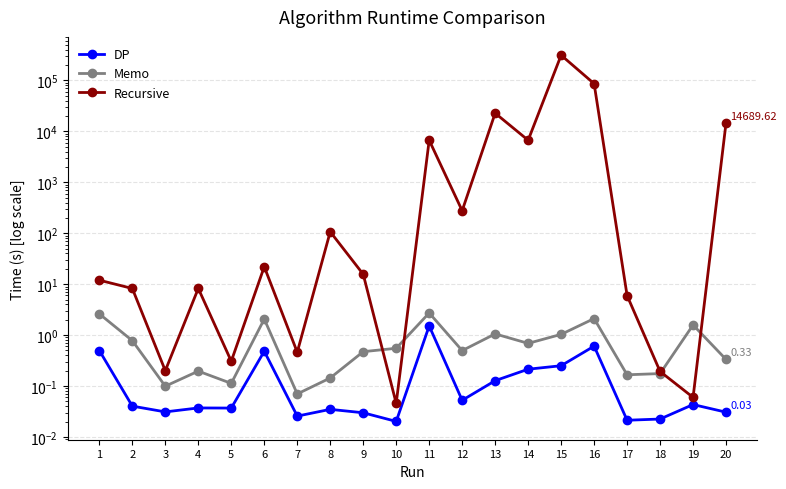

Between 4 and 18, which is larger?

4